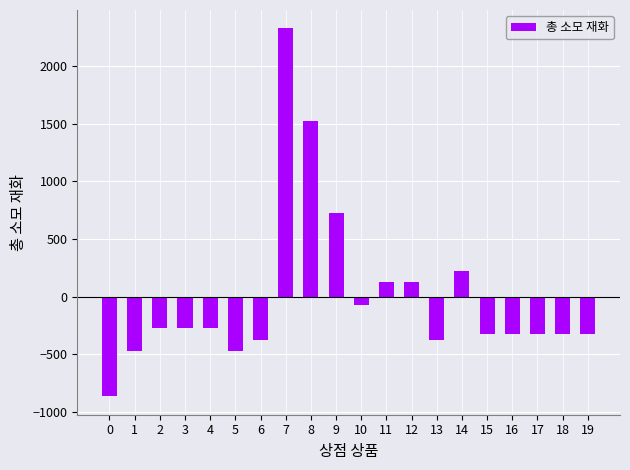

How many categories are shown in the chart?

20